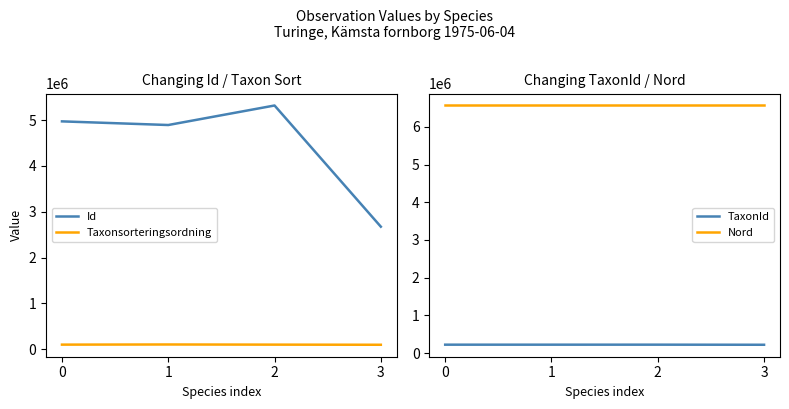

True or false: Taxonsorteringsordning has more than 1 interior local peaks.

False